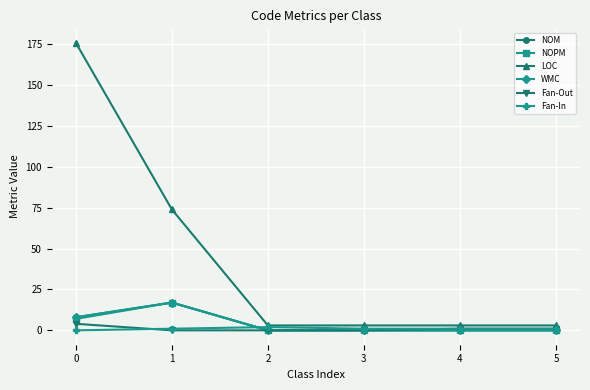

True or false: Fan-In and LOC cross at least once.

False